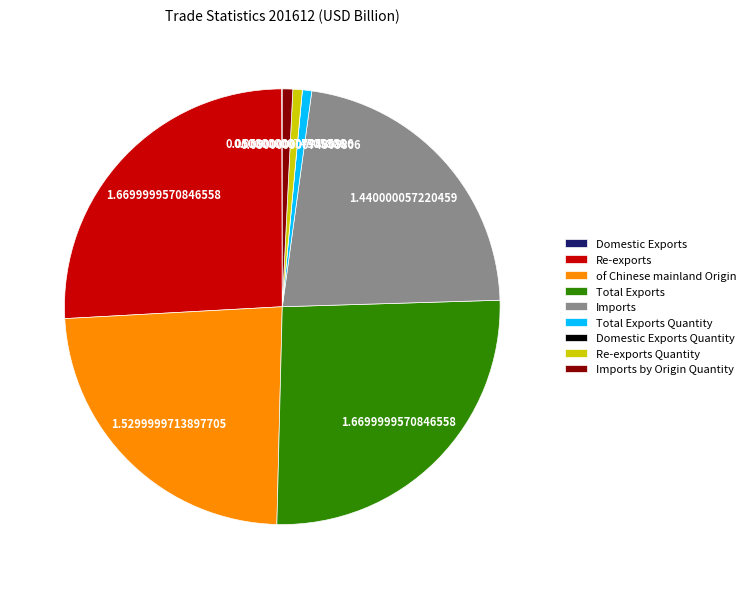

Is there any slice that represents more than half of the pie?

No